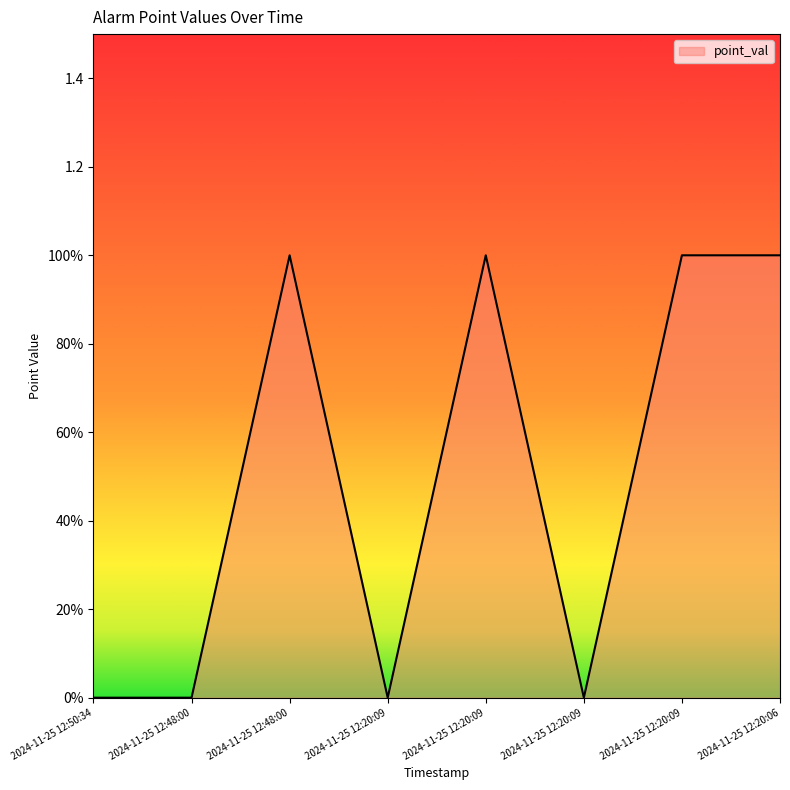

True or false: the data shows 0 at 2024-11-25 12:20:09.

False